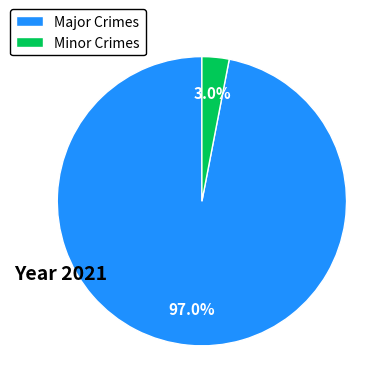

Combined, what portion of the pie is Major Crimes and Minor Crimes?

100.0%